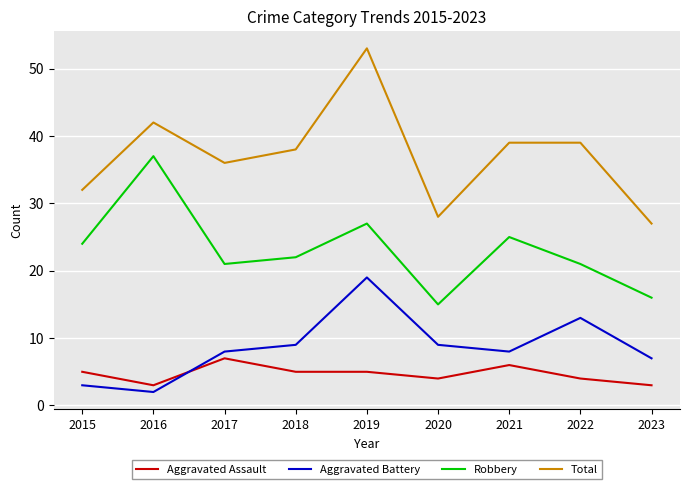

True or false: Aggravated Assault and Robbery intersect in this chart.

False